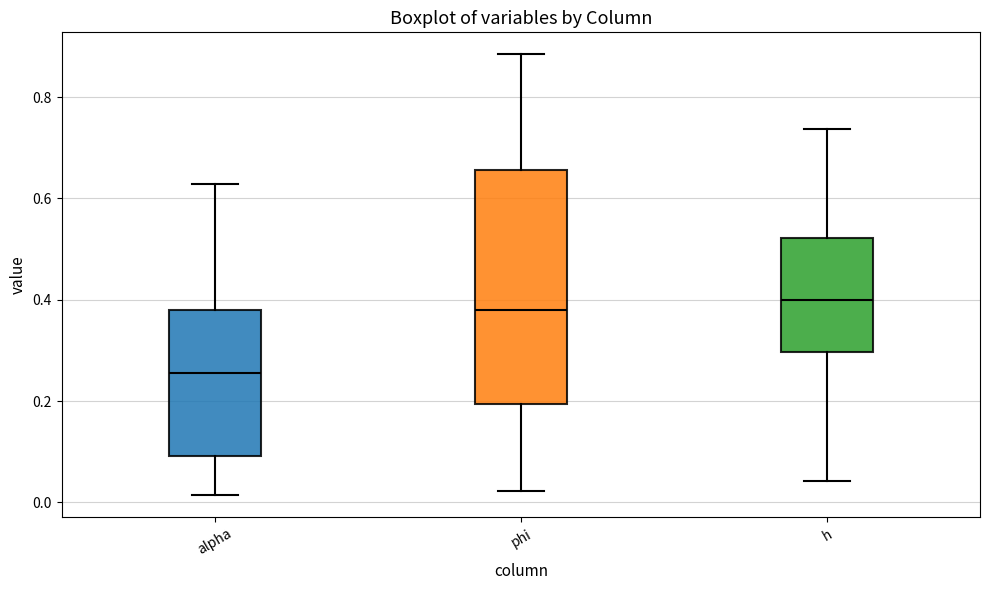

Where is the lower edge of the box for phi on the y-axis? The values are not printed on the chart, so give them approximately, as read against the axis.

0.20